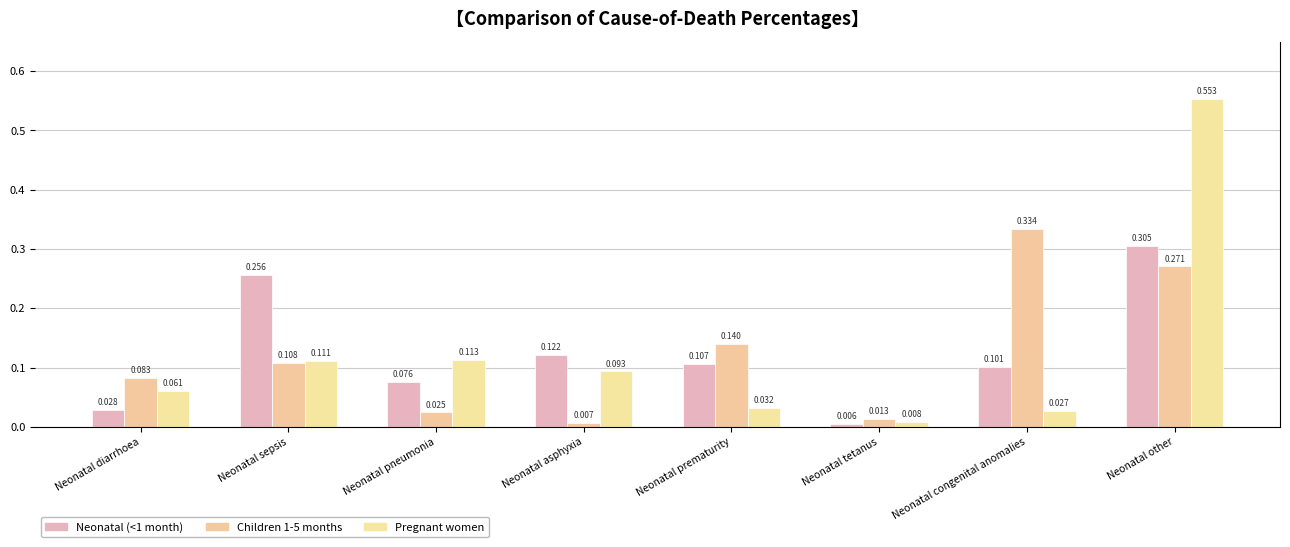

Reading left to right, transcribe all the data shown in this chart.

Neonatal (<1 month): 0.0	0.3	0.1	0.1	0.1	0.0	0.1	0.3
Children 1-5 months: 0.1	0.1	0.0	0.0	0.1	0.0	0.3	0.3
Pregnant women: 0.1	0.1	0.1	0.1	0.0	0.0	0.0	0.6